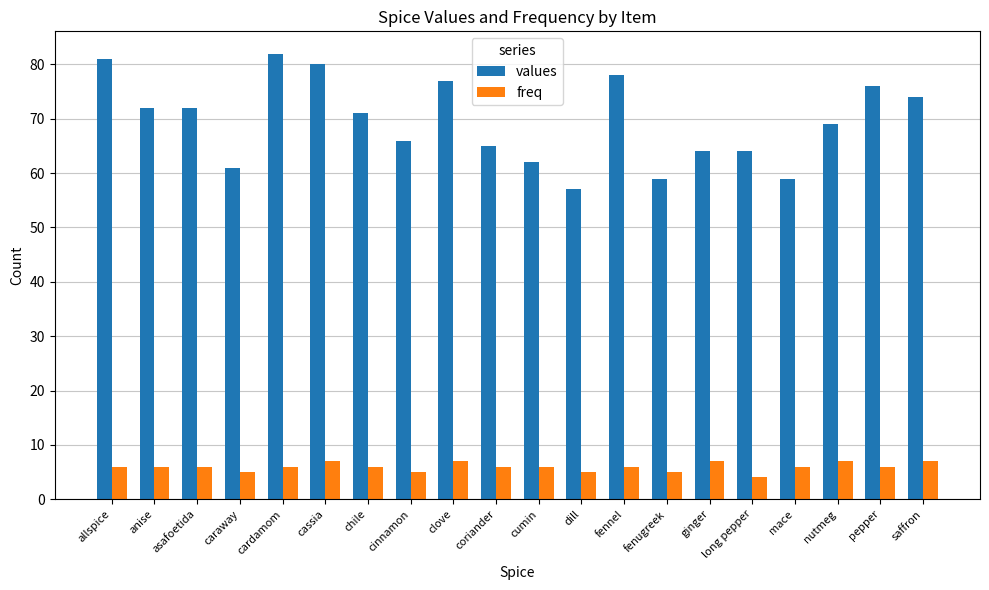

Reading right to left, list all the values displayed in this chart.

values: 74	76	69	59	64	64	59	78	57	62	65	77	66	71	80	82	61	72	72	81
freq: 7	6	7	6	4	7	5	6	5	6	6	7	5	6	7	6	5	6	6	6